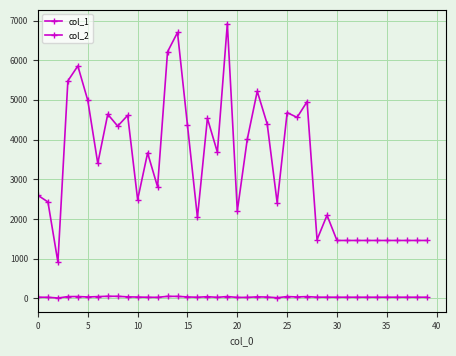

True or false: col_1 and col_2 cross at least once.

False